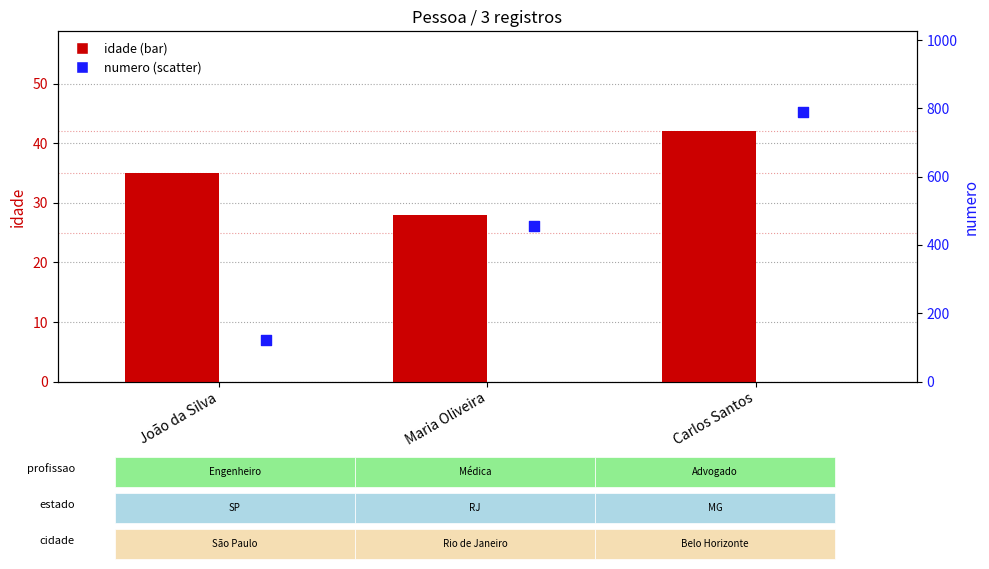

At which category is the sum across all series the highest?

Carlos Santos